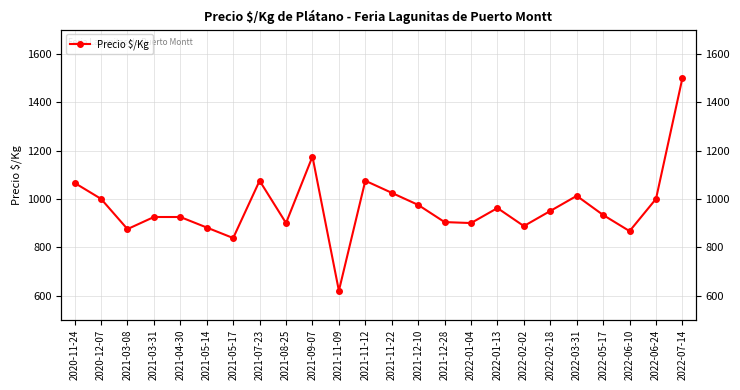

At which label does the data first exceed 950?

2020-11-24